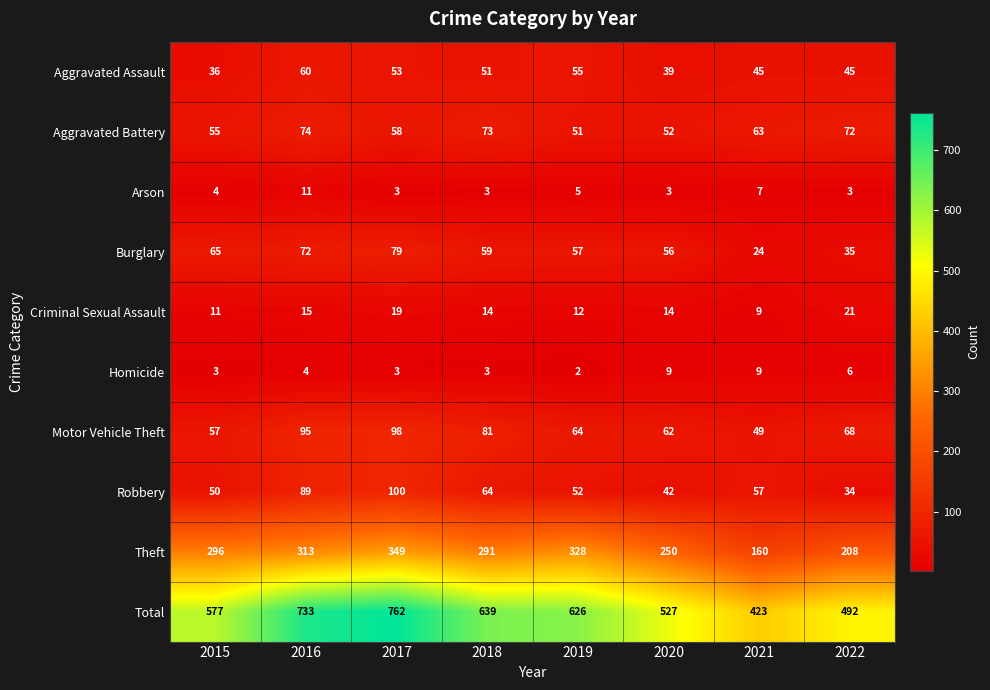

How many data points does each series have?

8